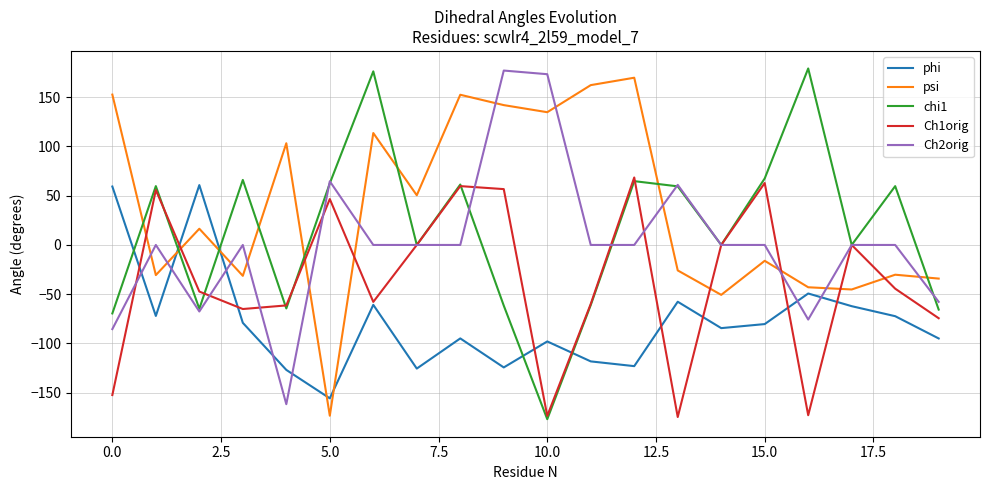

Which series has the largest total across all categories?

psi